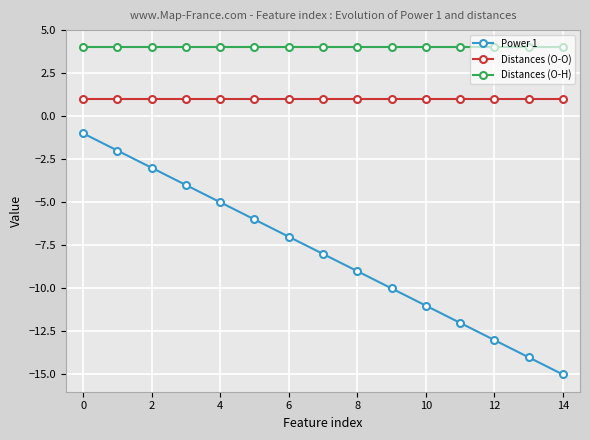

Does the chart display data point markers on the line(s)?

Yes